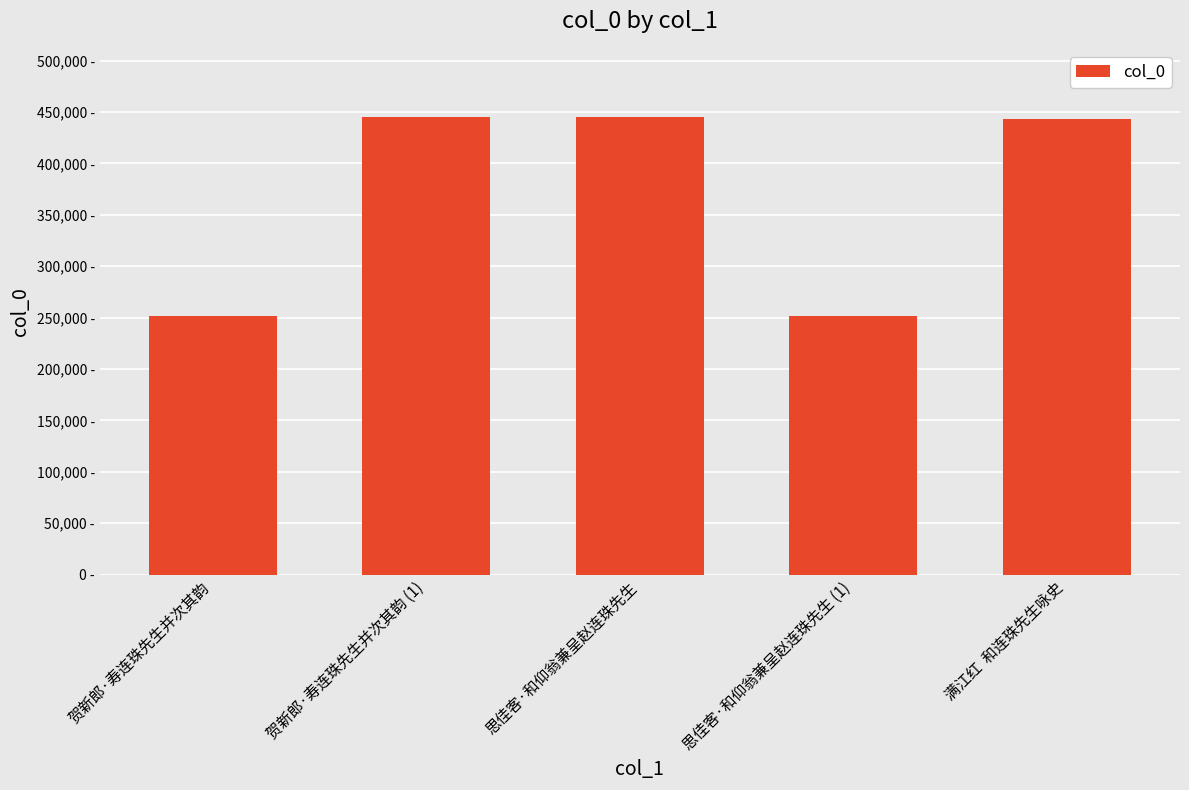

Rank the categories by value from highest to lowest.

思佳客·和仰翁兼呈赵连珠先生, 贺新郎·寿连珠先生并次其韵 (1), 满江红  和连珠先生咏史, 思佳客·和仰翁兼呈赵连珠先生 (1), 贺新郎·寿连珠先生并次其韵